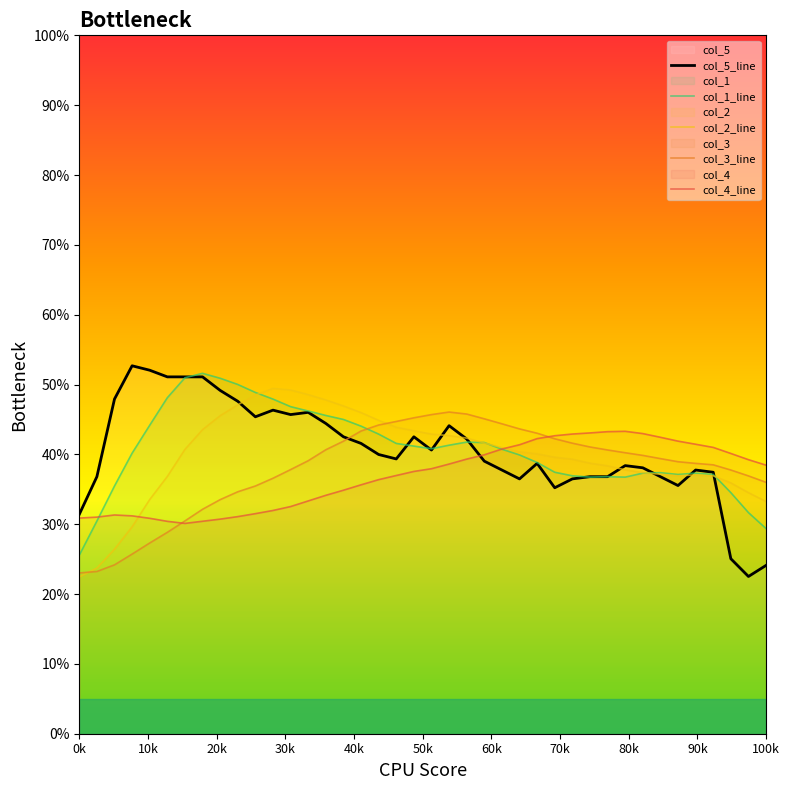

What is the smallest value displayed?

0.2